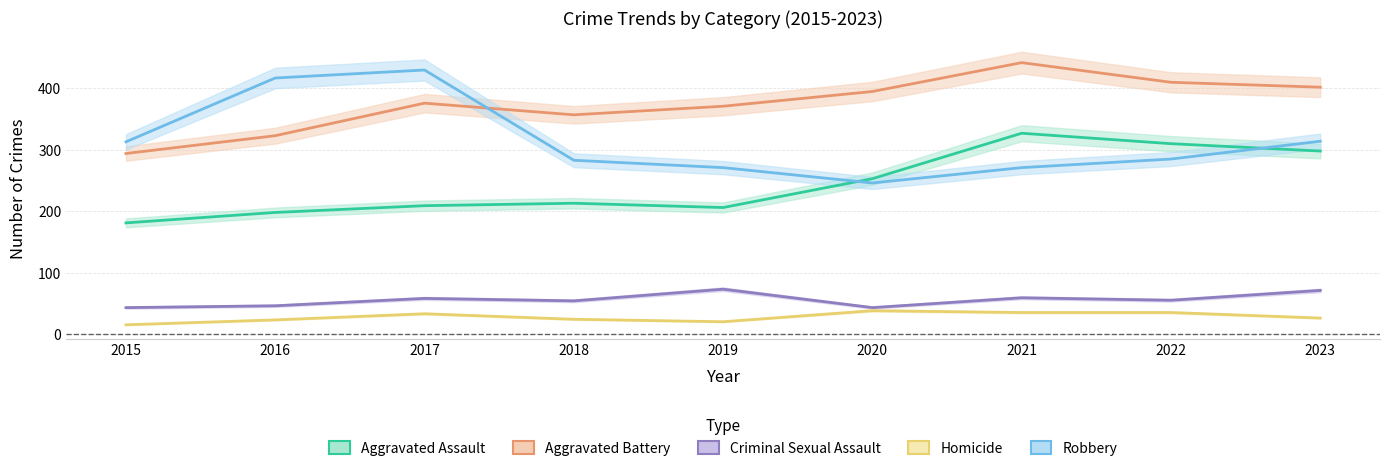

At how many categories does at least one series exceed 326?

8